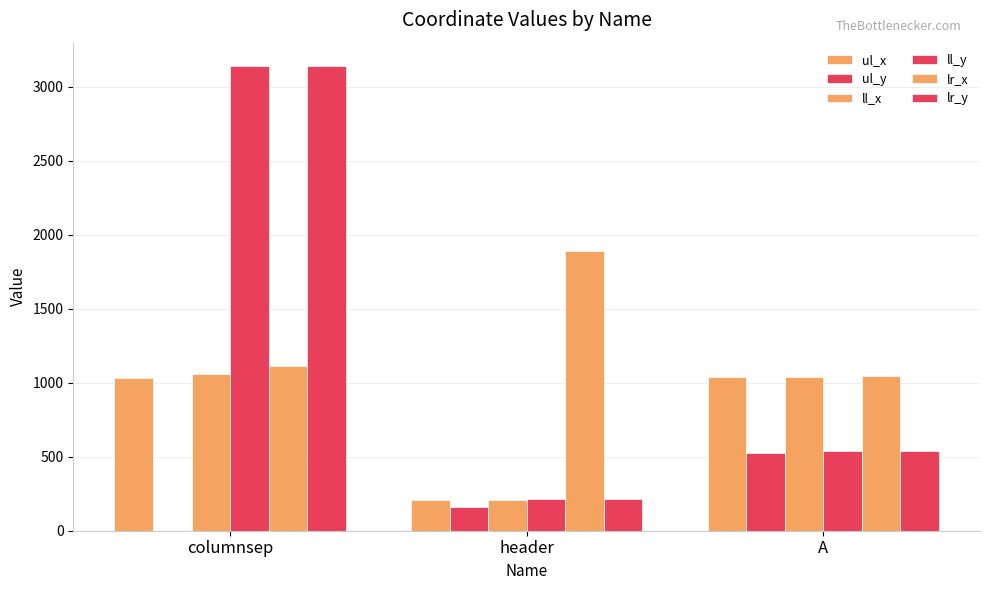

Does the chart contain stacked bars?

No